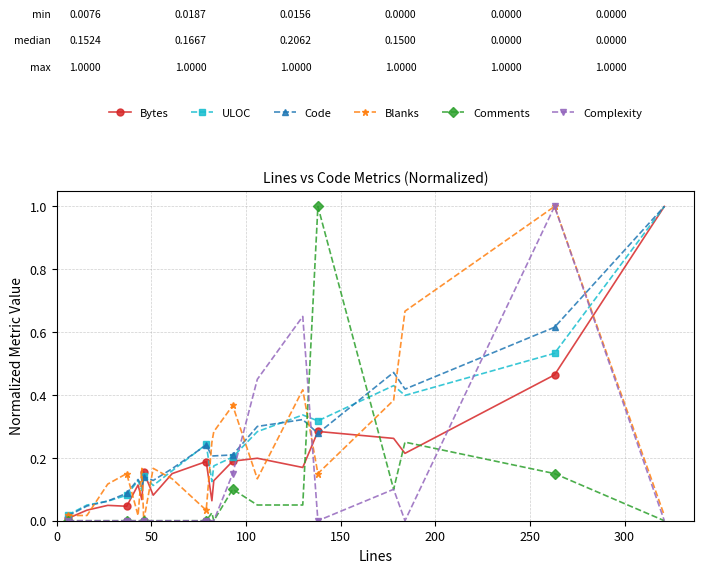

Which series ends up on top after the final intersection of ULOC and Comments?

ULOC